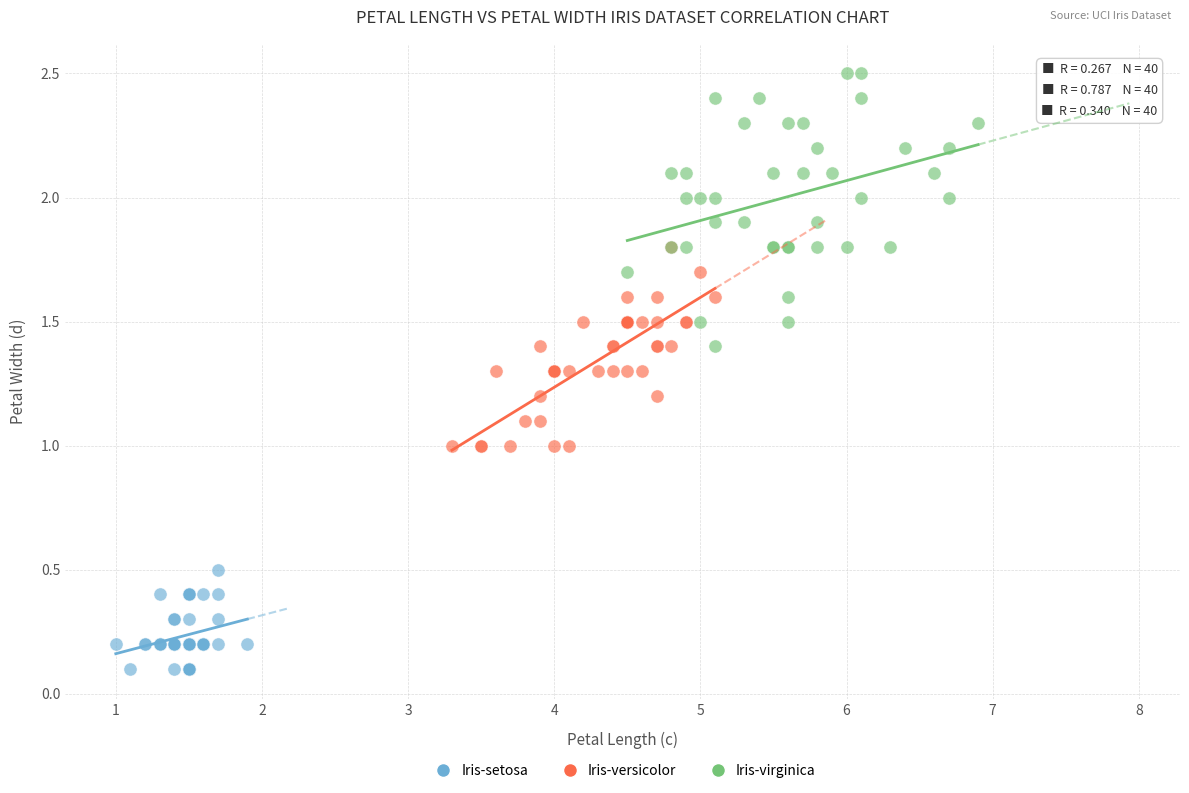

What are all the series names shown in the legend?

Iris-setosa, Iris-versicolor, Iris-virginica